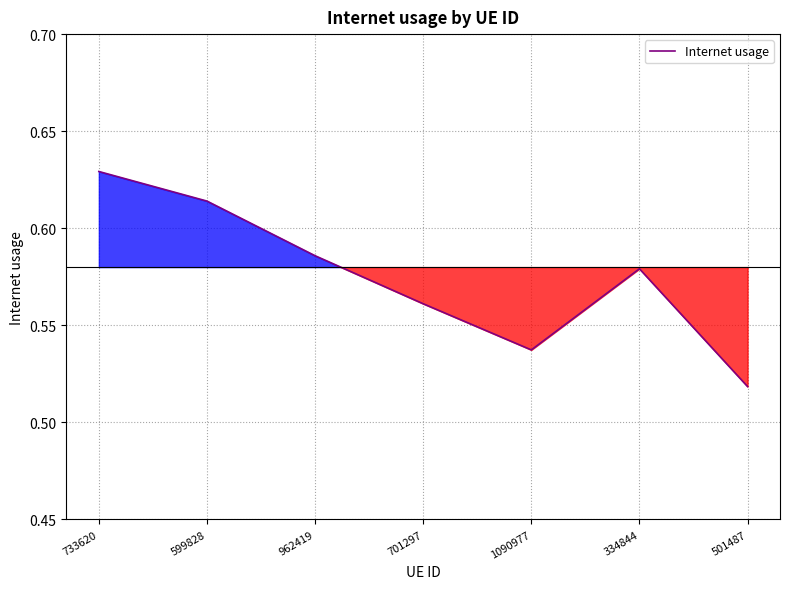

True or false: the data shows 0.8 at 334844.

False